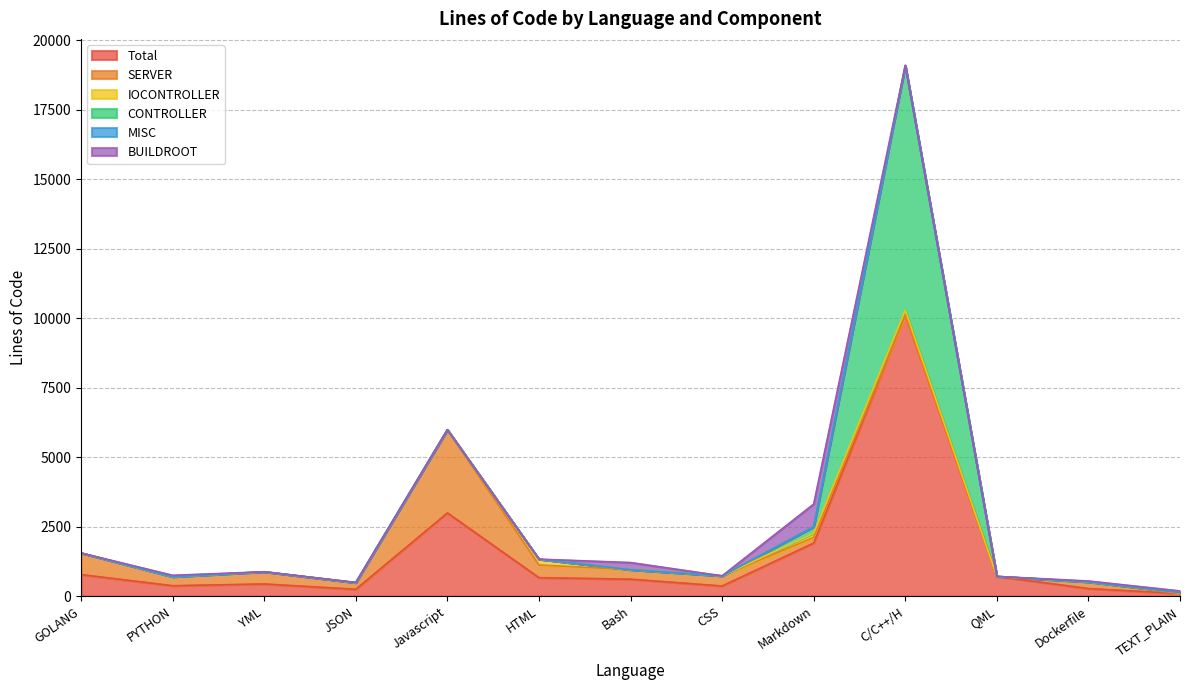

List the labels in order of IOCONTROLLER value, largest first.

HTML, C/C++/H, Markdown, TEXT_PLAIN, GOLANG, PYTHON, YML, JSON, Javascript, Bash, CSS, QML, Dockerfile